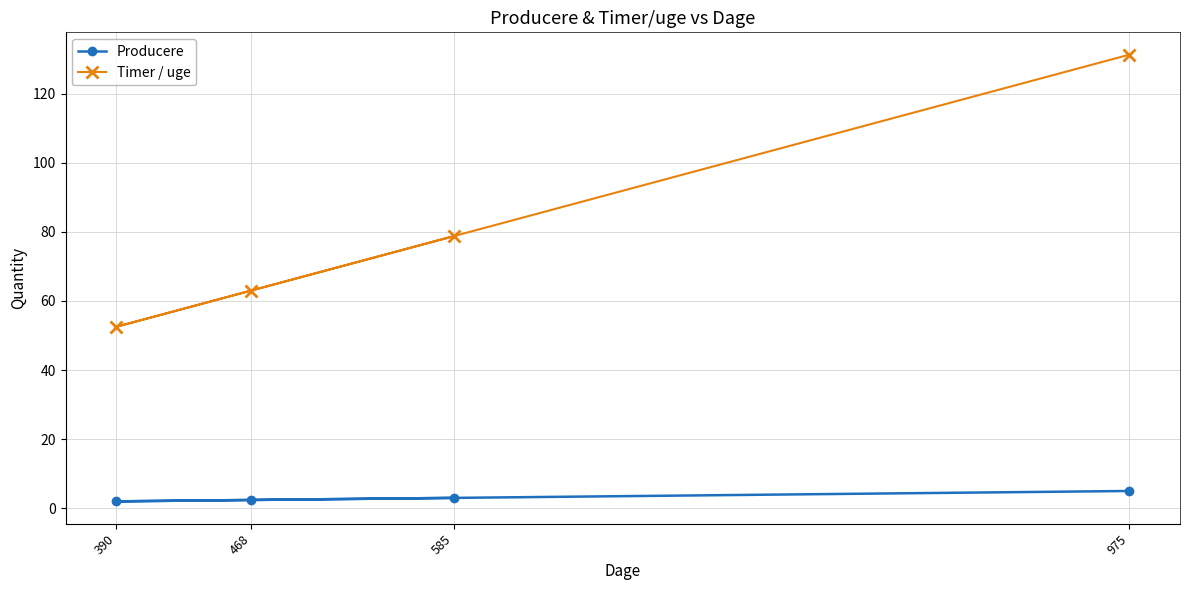

At which category is the sum across all series the highest?

975